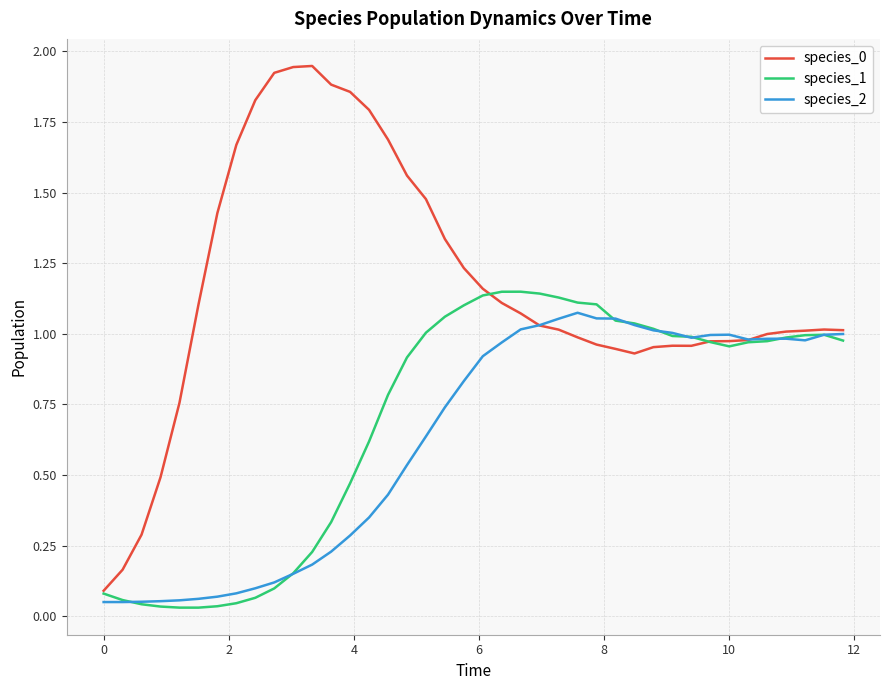

How many lines are shown in the chart?

3